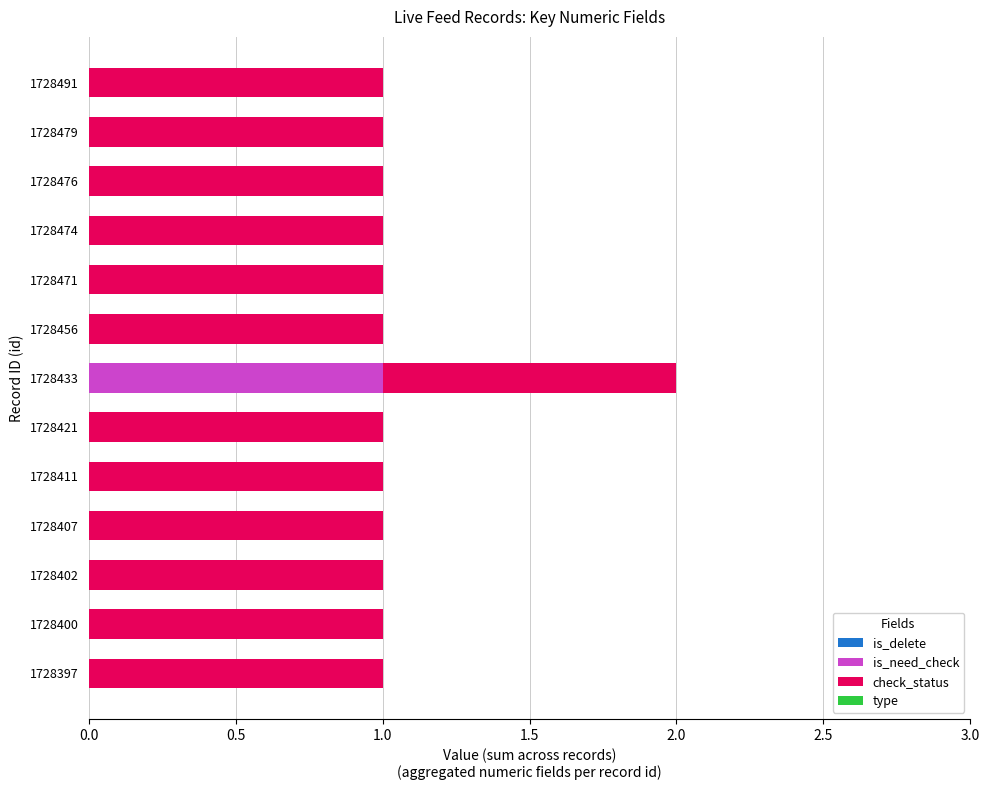

The is_need_check series shows 0 at 1728476. True or false?

True